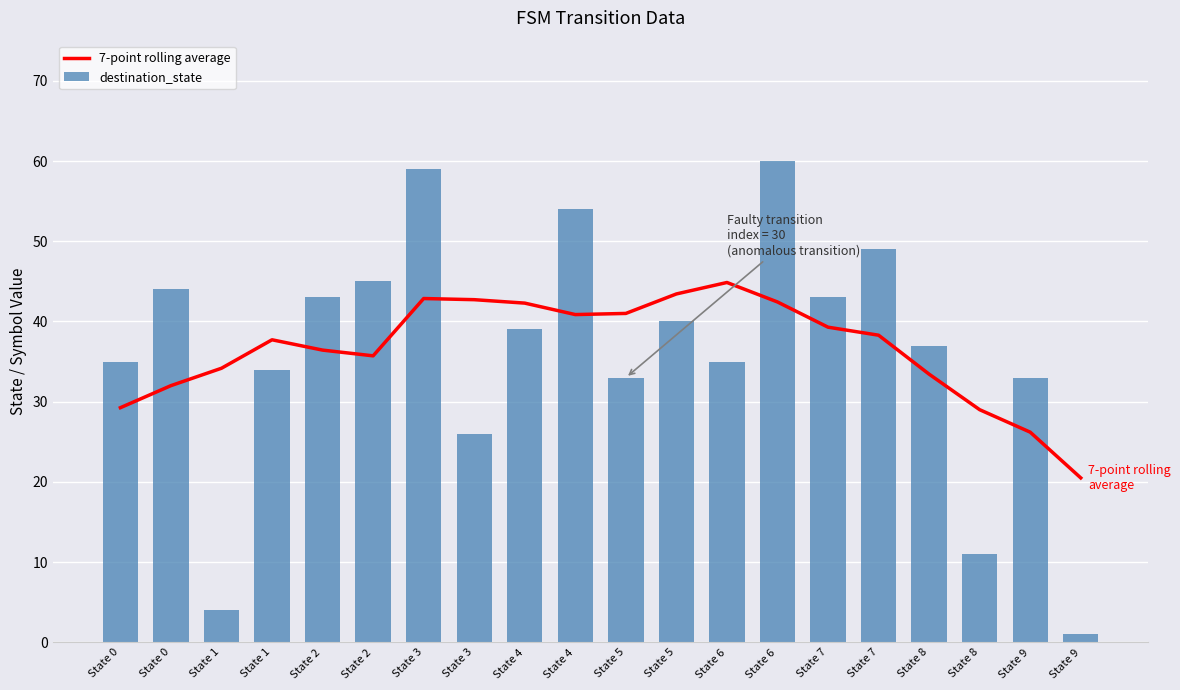

At which category does the chart reach its peak across all series?

State 6